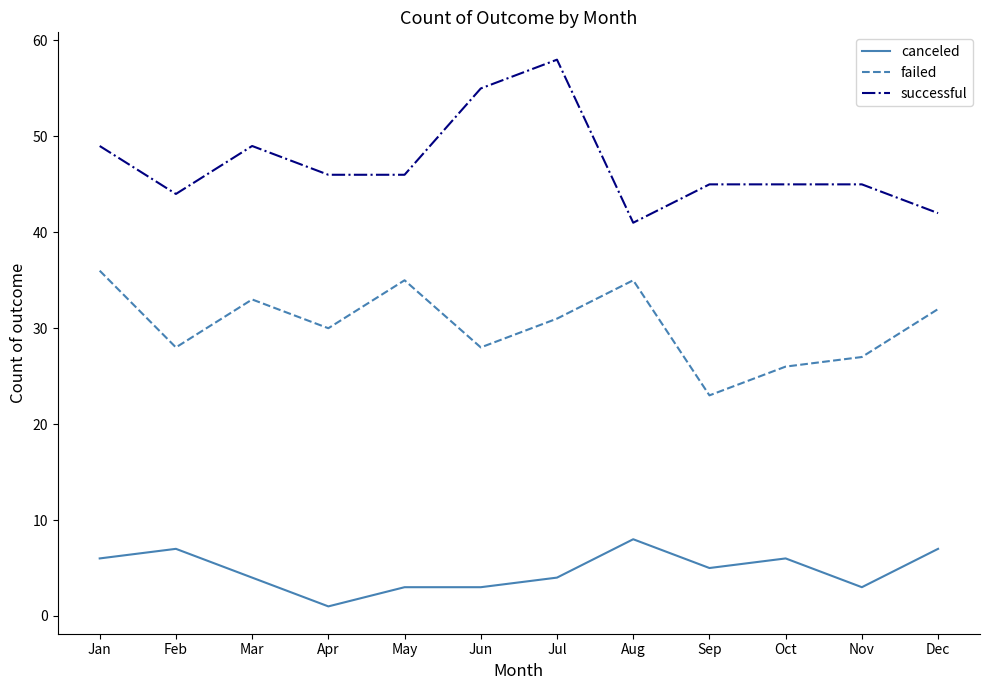

Reading left to right, transcribe all the data shown in this chart.

canceled: Jan=6	Feb=7	Mar=4	Apr=1	May=3	Jun=3	Jul=4	Aug=8	Sep=5	Oct=6	Nov=3	Dec=7
failed: Jan=36	Feb=28	Mar=33	Apr=30	May=35	Jun=28	Jul=31	Aug=35	Sep=23	Oct=26	Nov=27	Dec=32
successful: Jan=49	Feb=44	Mar=49	Apr=46	May=46	Jun=55	Jul=58	Aug=41	Sep=45	Oct=45	Nov=45	Dec=42